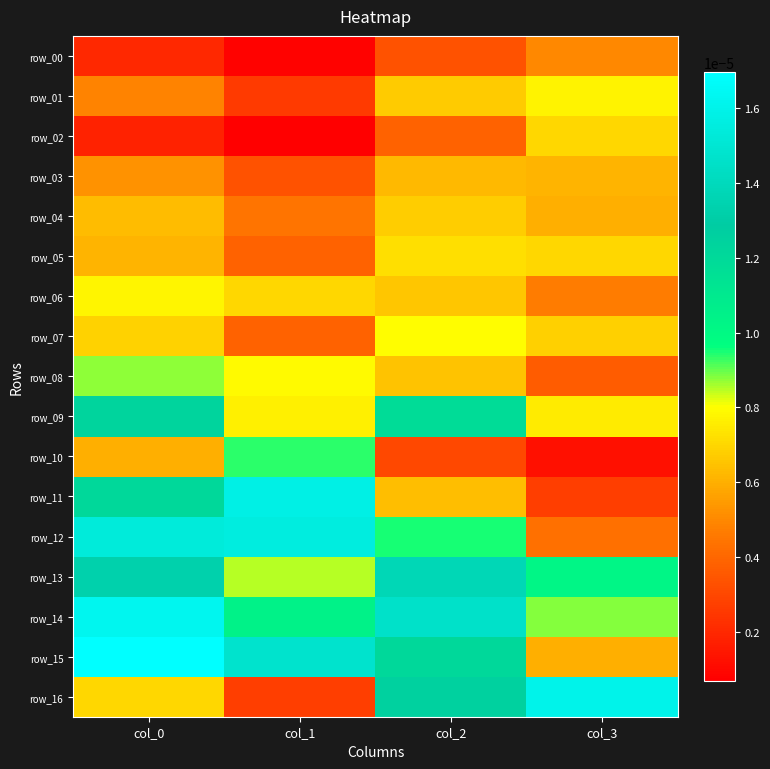

Which has a higher value, col_3 or col_1?

col_3